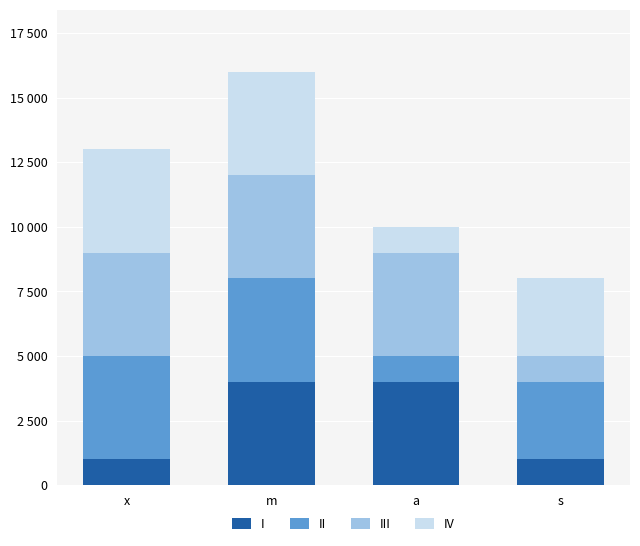

Which series has the widest spread of values?

I